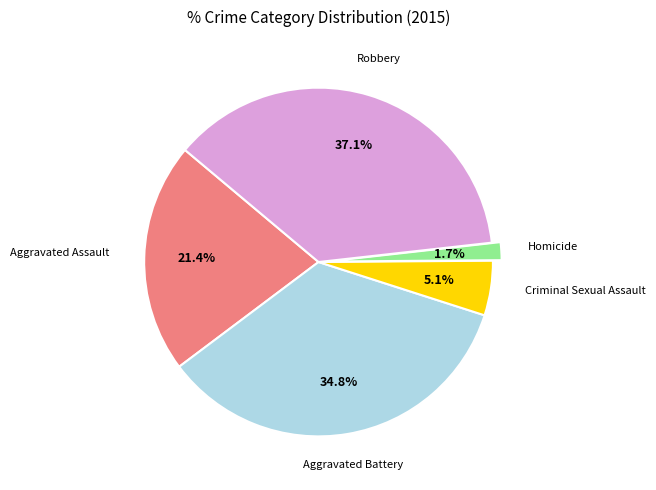

Which has a higher value, Criminal Sexual Assault or Aggravated Assault?

Aggravated Assault